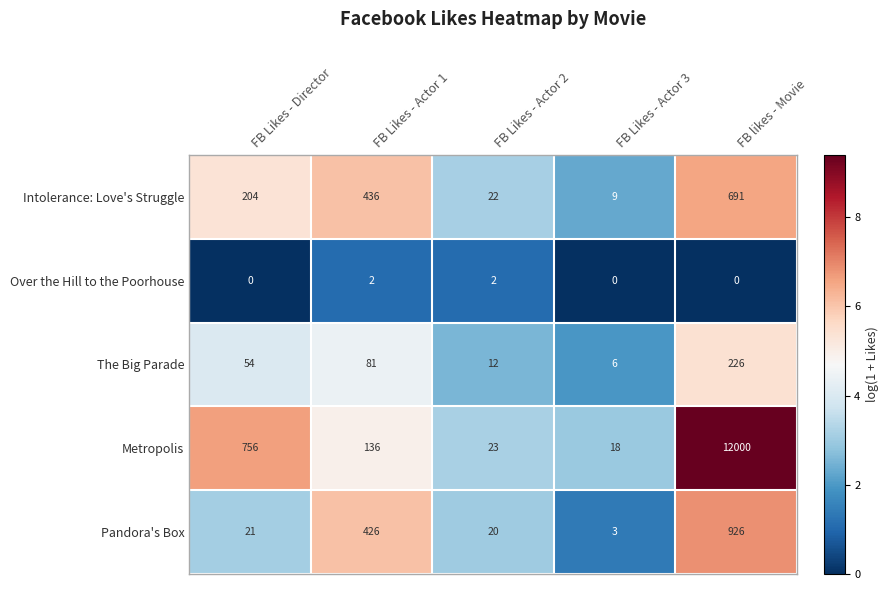

What is the total value across all series at FB Likes - Director?

1035